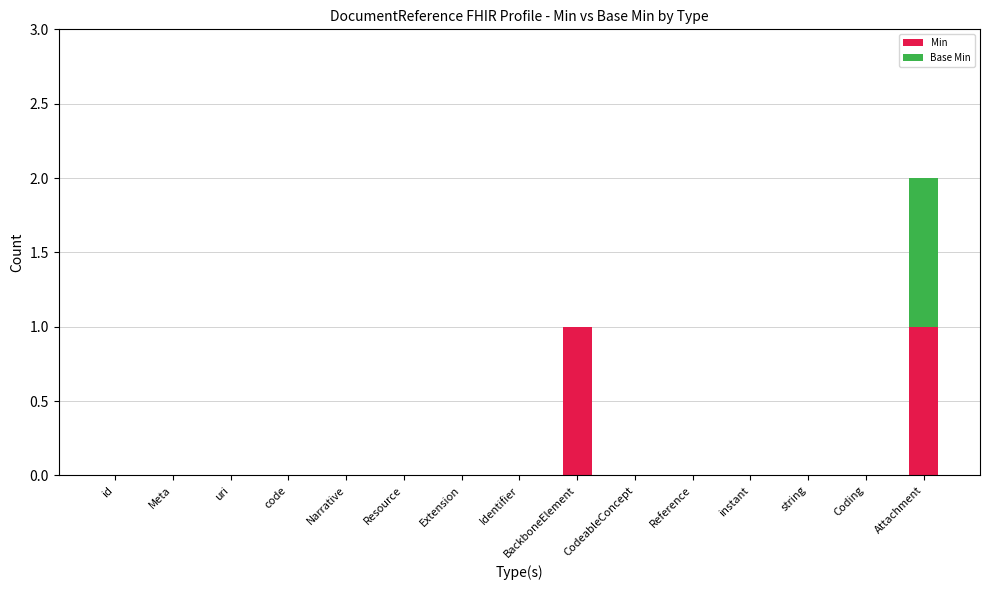

Is it true that Min equals 0 at Meta?

True